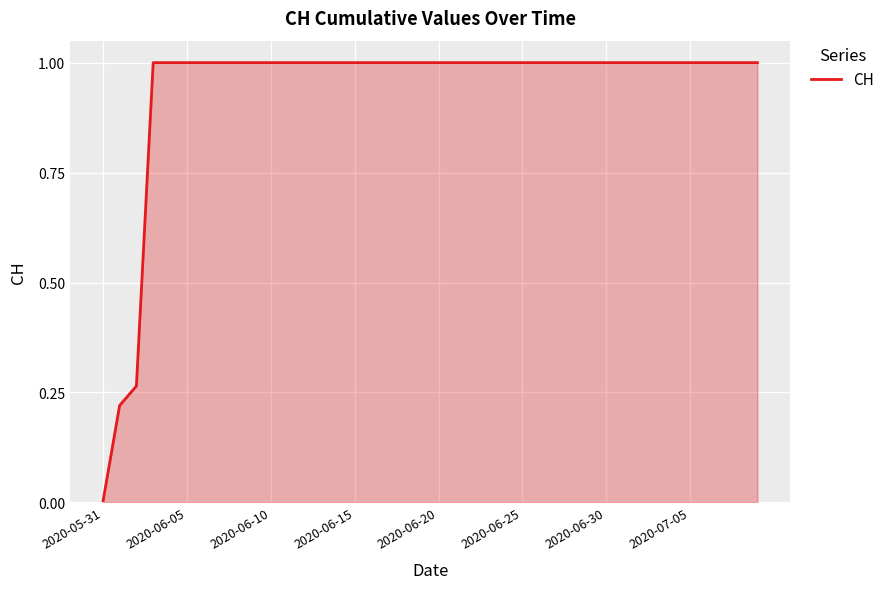

What is the difference between the maximum and minimum values?

1.0